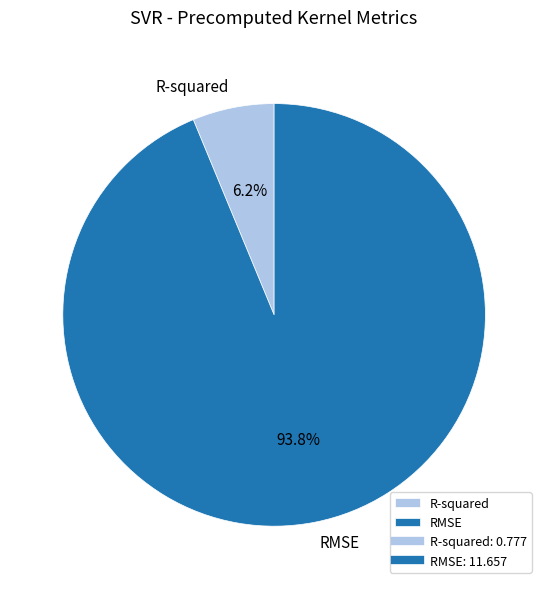

To the nearest percent, what percentage of the pie is R-squared?

6%